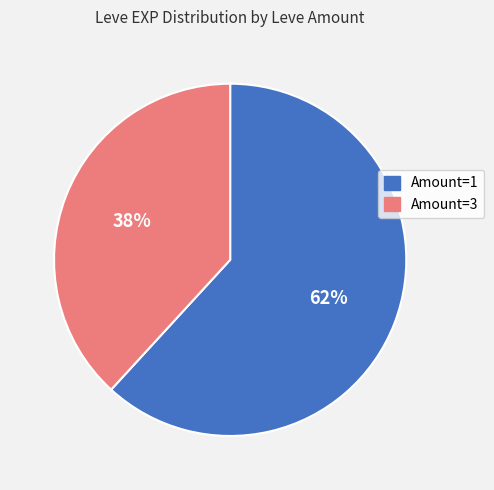

To the nearest percent, what is the difference between the largest and smallest slice percentages?

24%